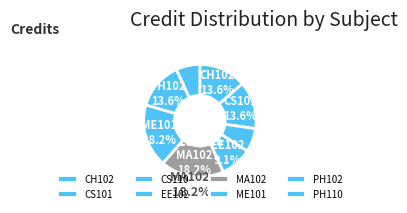

What percentage is the EE102 slice, to the nearest percent?

9%